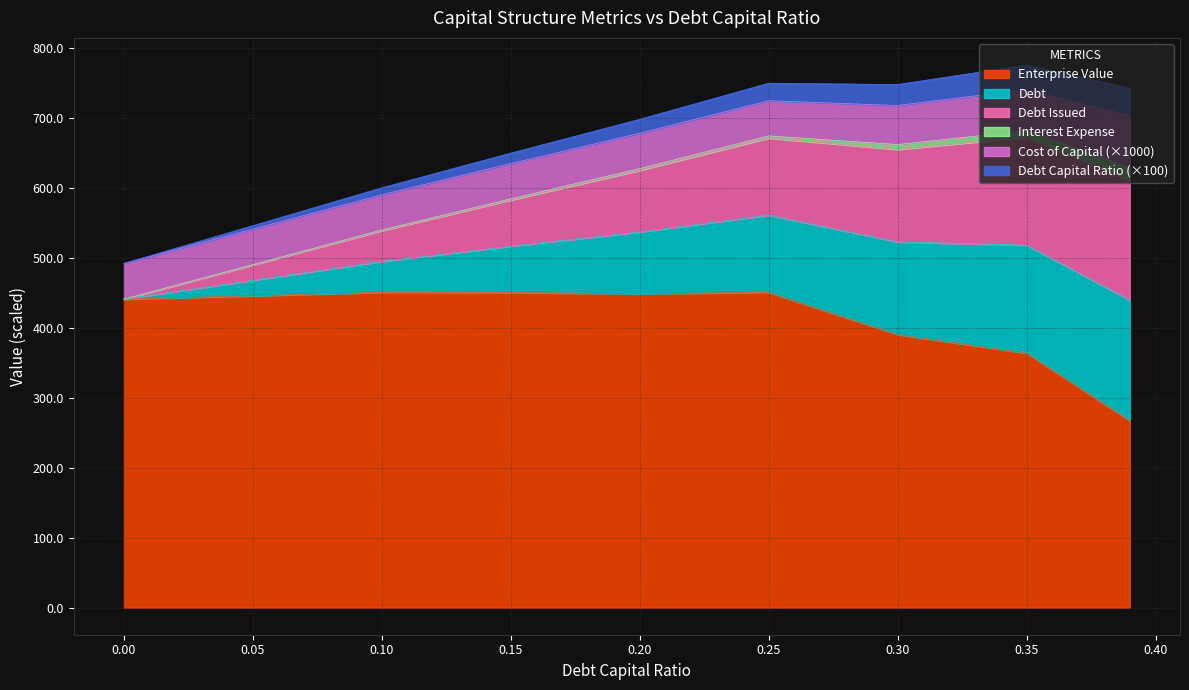

True or false: debt and debt_capital cross at least once.

False